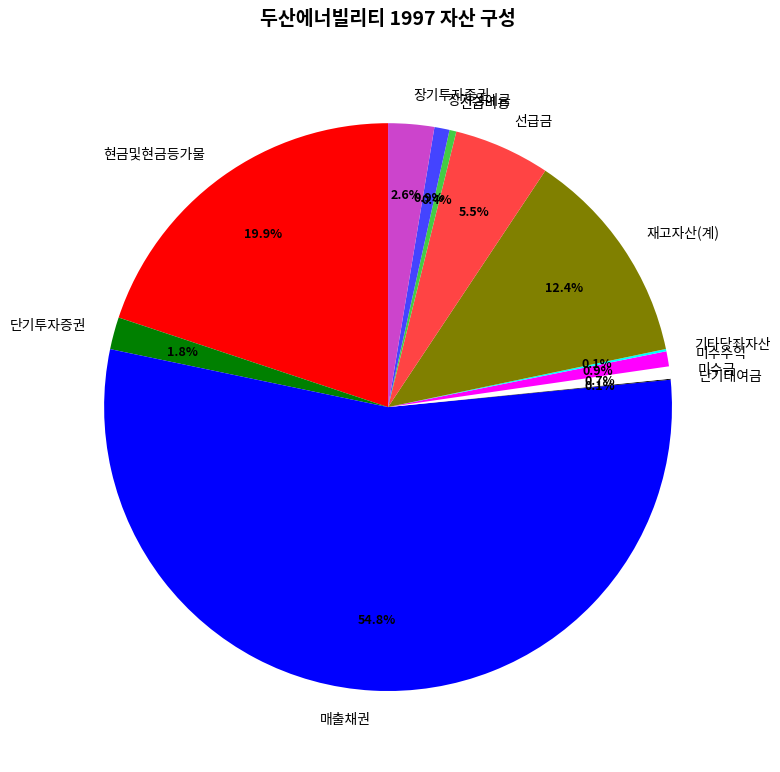

Is it true that 선급금 is 1% of the pie?

False